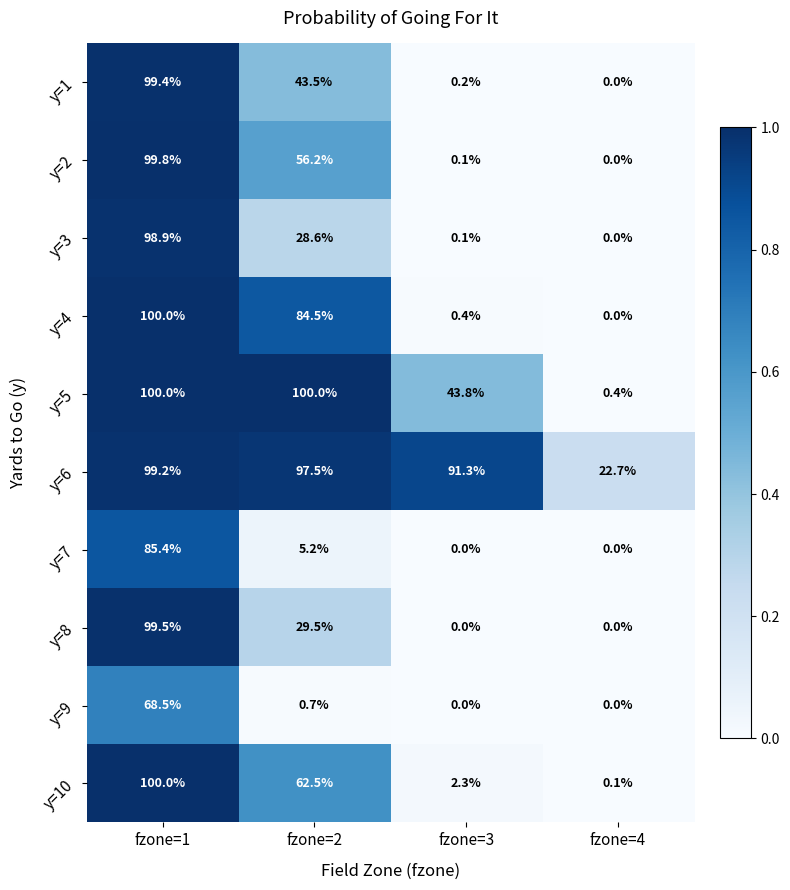

What is the sum of all y=7 values?

90.6